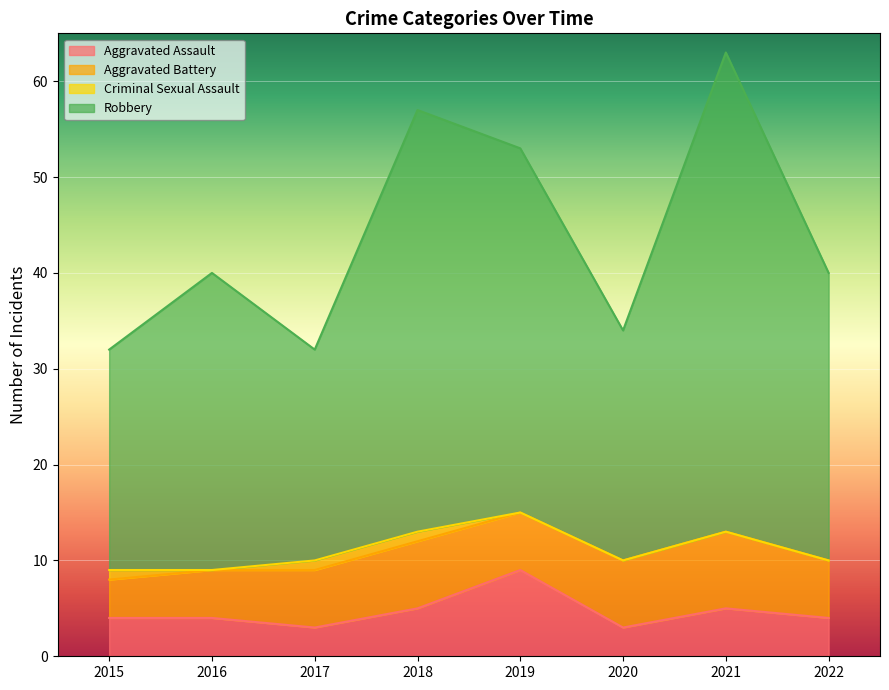

At which label is Robbery closest to 47?

2019